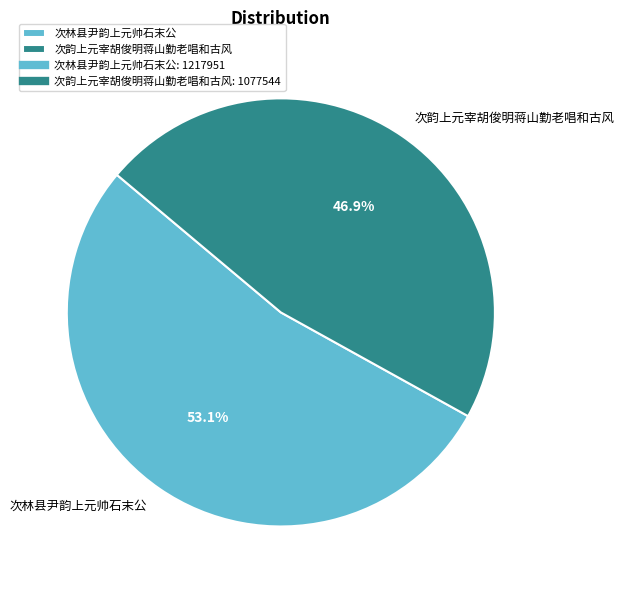

What is the ratio of the value at 次林县尹韵上元帅石末公 to the value at 次韵上元宰胡俊明蒋山勤老唱和古风?

1.1